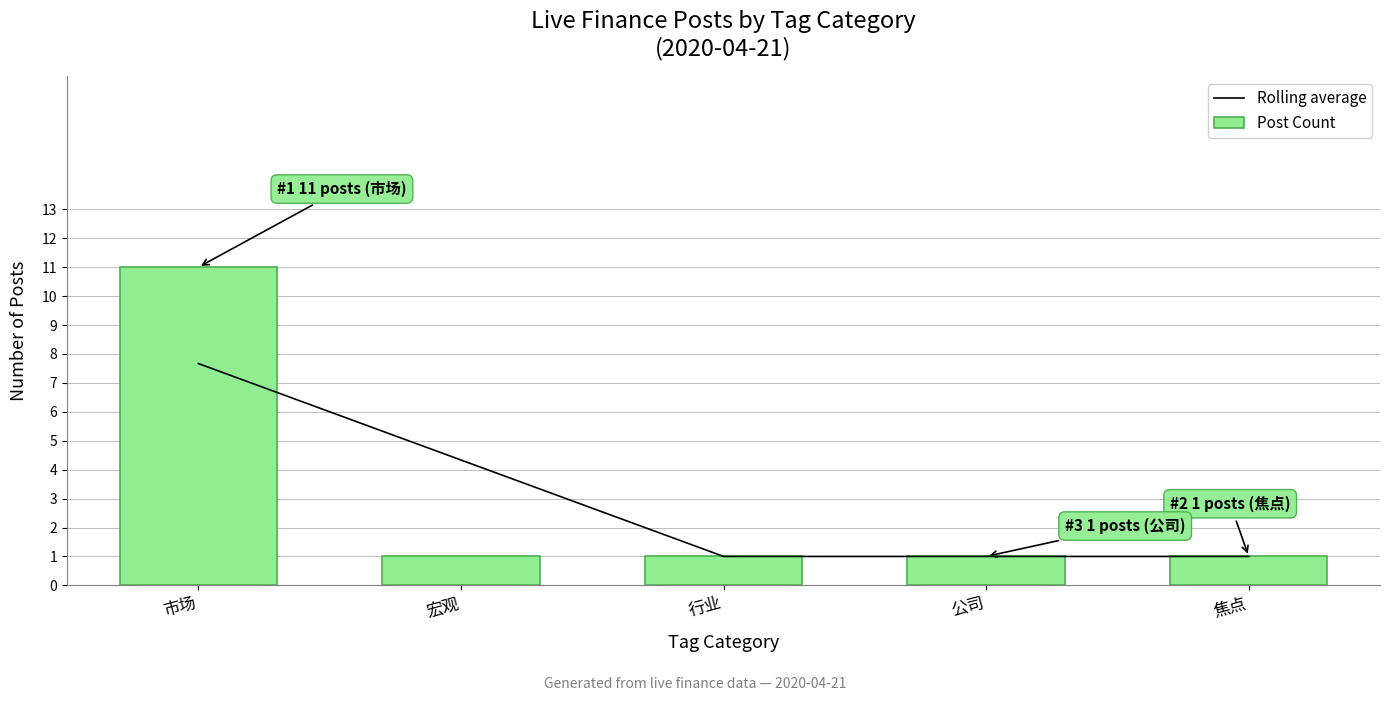

List the labels in order of Post Count value, smallest first.

宏观, 行业, 公司, 焦点, 市场